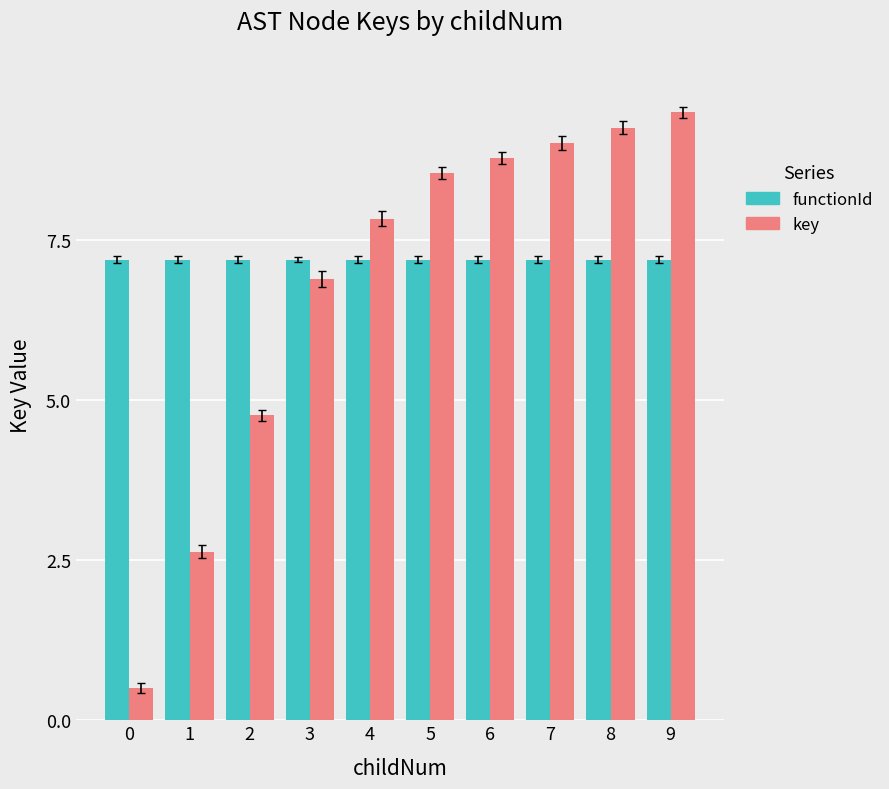

How many data points does each series have?

10